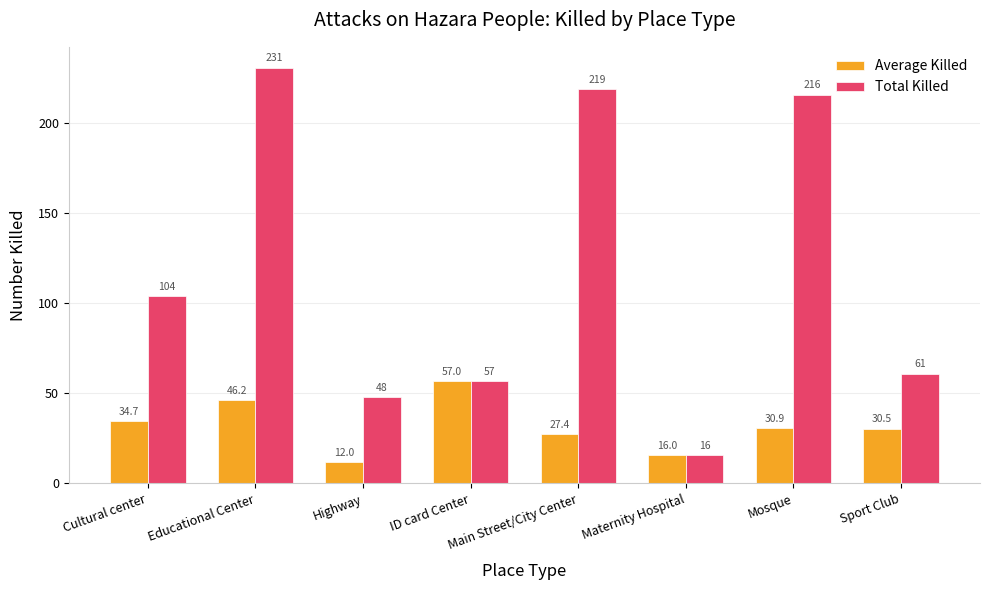

Is the value of Total Killed at Educational Center greater than the value of Average Killed at ID card Center?

Yes